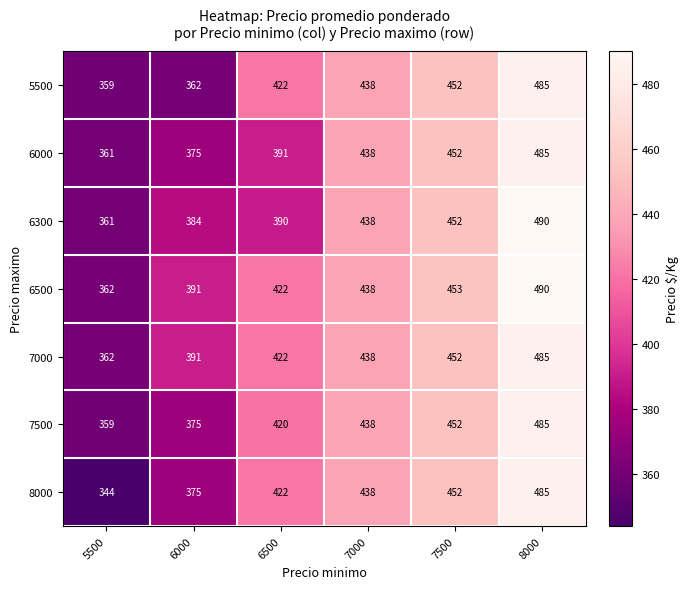

Is it true that 6300 equals 268 at 6000?

False